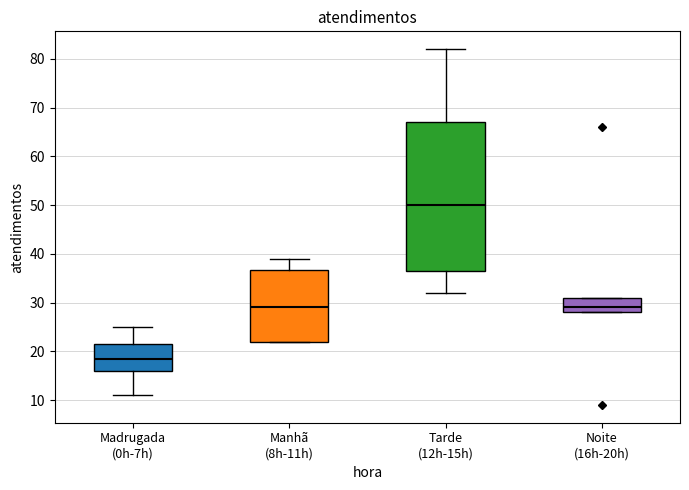

Comparing the boxes themselves (not the whiskers), which one is the tallest?

Tarde (12h-15h)